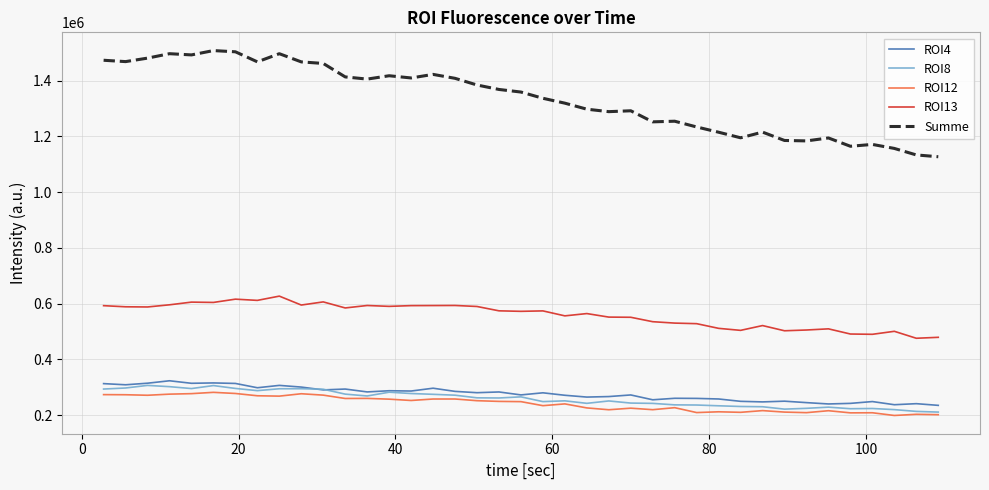

Which series has the largest total across all categories?

Summe